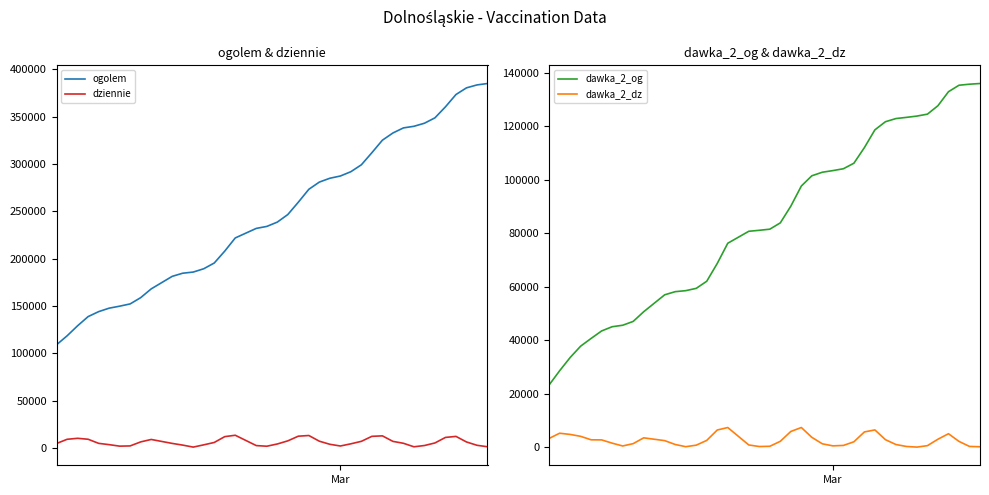

What is the lowest value of the ogolem series?

109132